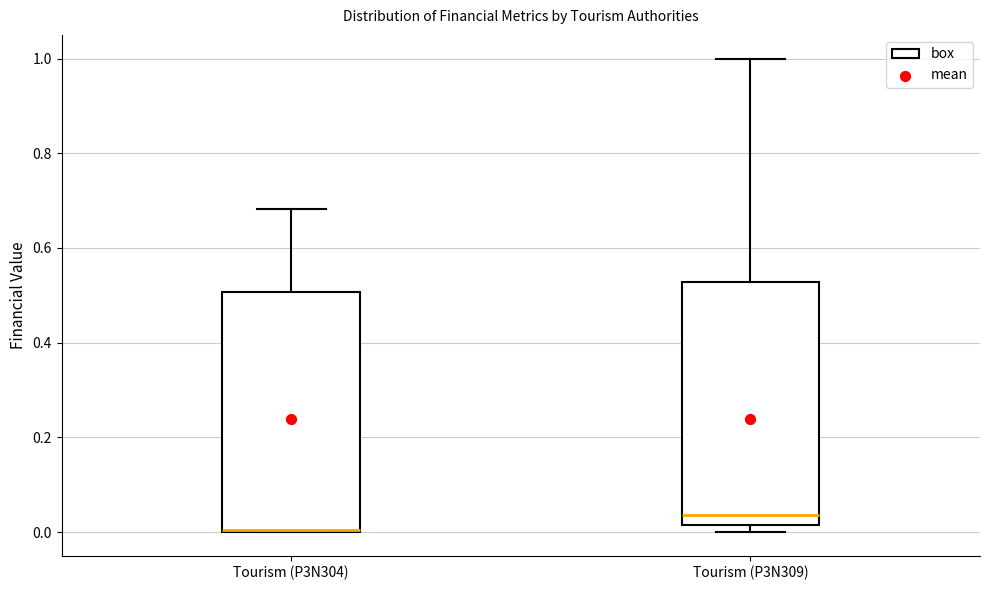

Reading left to right, transcribe this box plot: for each box, give where its median line is, the range the box spans, and where its two whiskers end, as read against the y-axis. The values are not printed on the chart, so give them approximately, as read against the axis.

Tourism (P3N304): median 0.00 (drawn on the box's lower edge), box 0.00 to 0.50, whiskers 0.00 to 0.68
Tourism (P3N309): median 0.04, box 0.02 to 0.52, whiskers 0.00 to 1.00